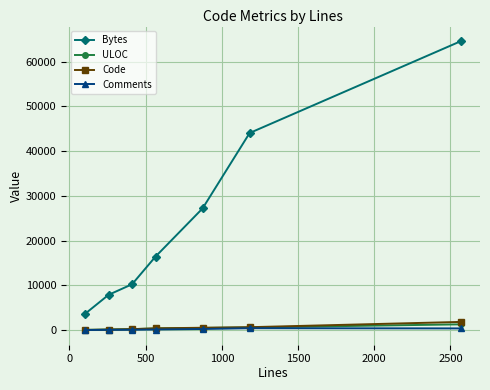

Which series has the largest total across all categories?

Bytes